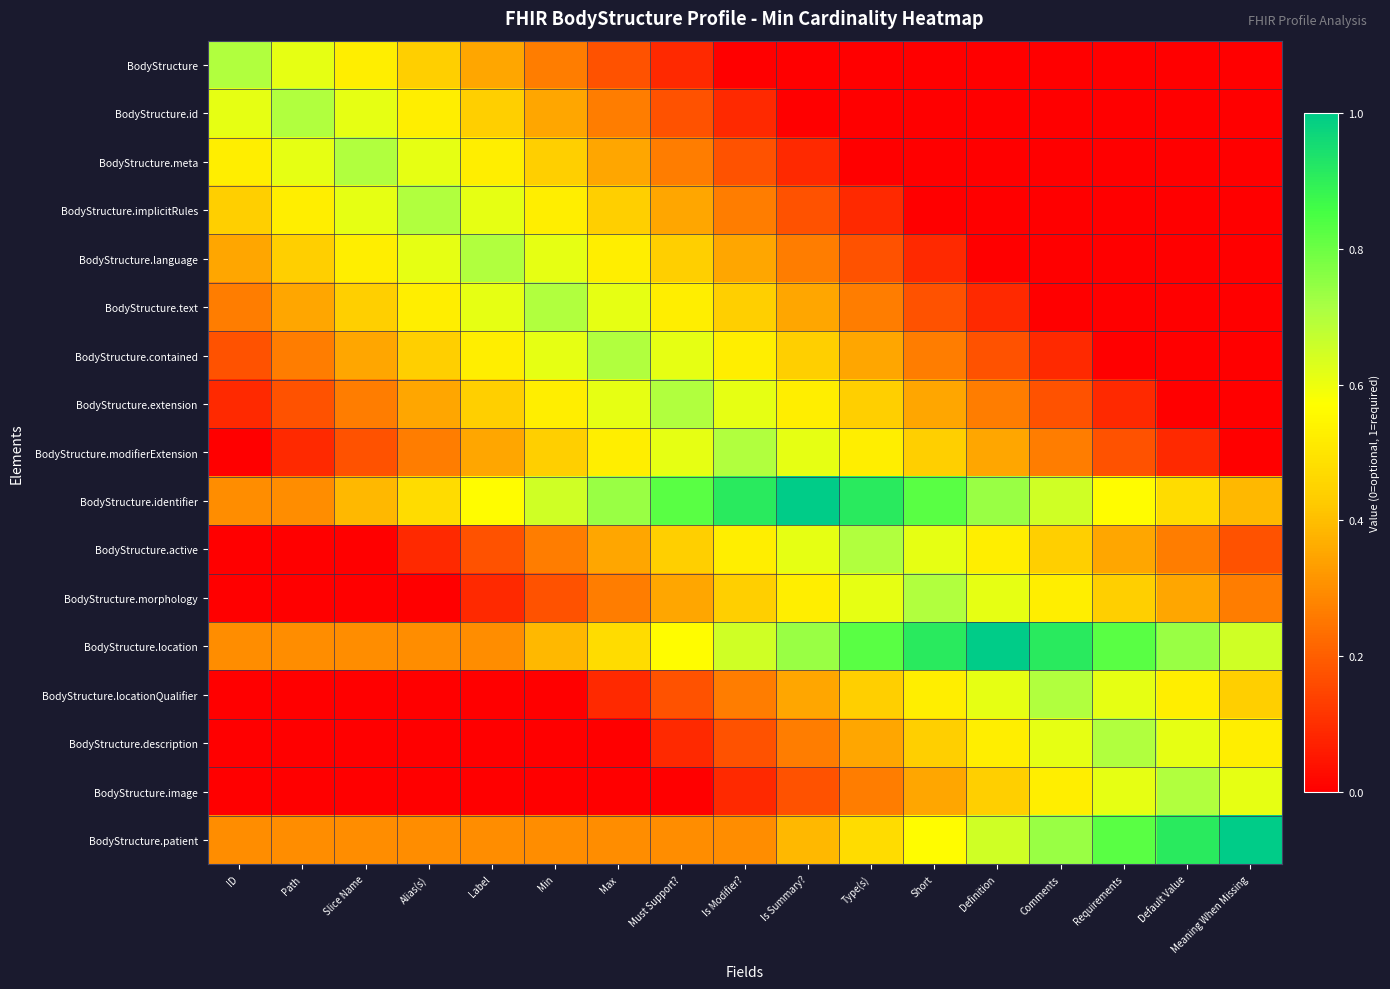

Rank the series at Label from highest to lowest value.

BodyStructure.language, BodyStructure.implicitRules, BodyStructure.text, BodyStructure.identifier, BodyStructure.meta, BodyStructure.contained, BodyStructure.id, BodyStructure.extension, BodyStructure, BodyStructure.modifierExtension, BodyStructure.location, BodyStructure.patient, BodyStructure.active, BodyStructure.morphology, BodyStructure.locationQualifier, BodyStructure.description, BodyStructure.image